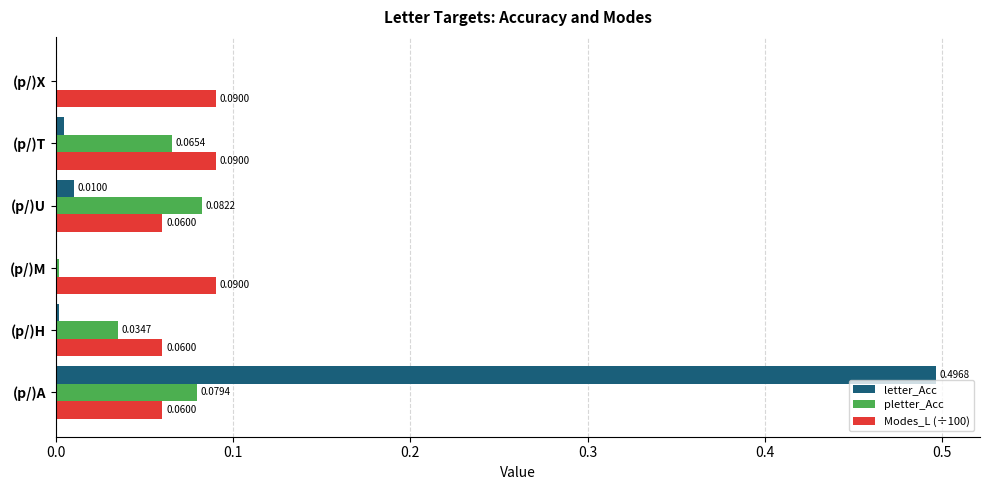

What are all the series names shown in the legend?

letter_Acc, pletter_Acc, Modes_L (÷100)